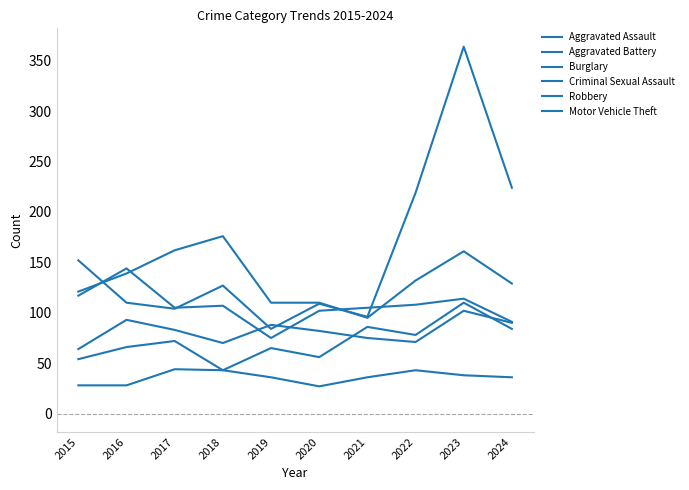

In Burglary, how many points are higher than both neighbors (excluding endpoints)?

2